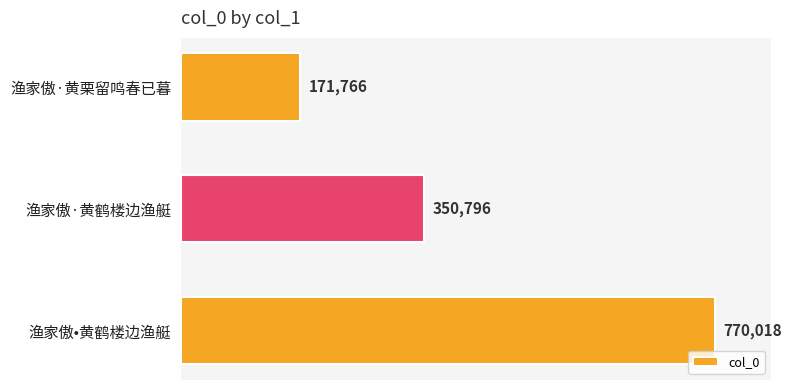

Between 渔家傲·黄栗留鸣春已暮 and 渔家傲•黄鹤楼边渔艇, which is larger?

渔家傲•黄鹤楼边渔艇